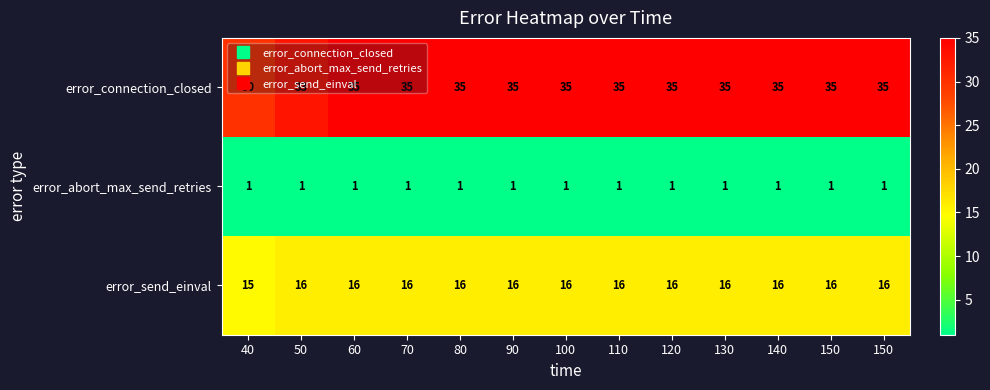

How many distinct data groups are displayed?

3